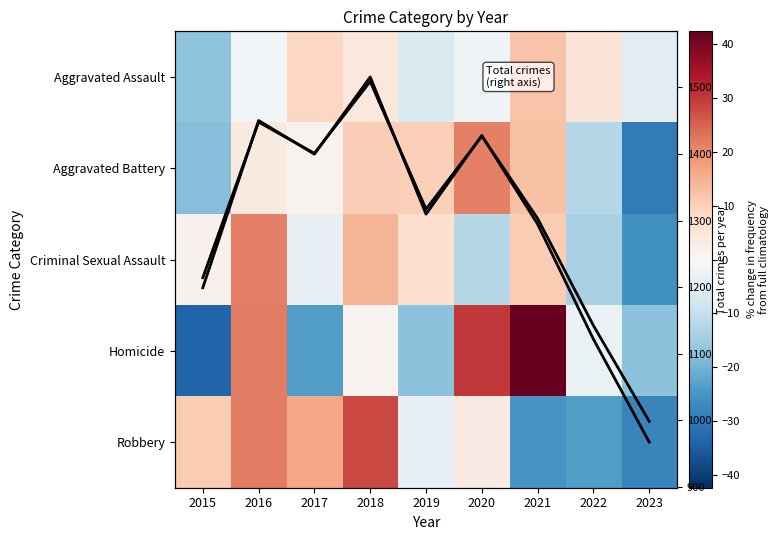

Which category has the lowest value in the Robbery series?

2023